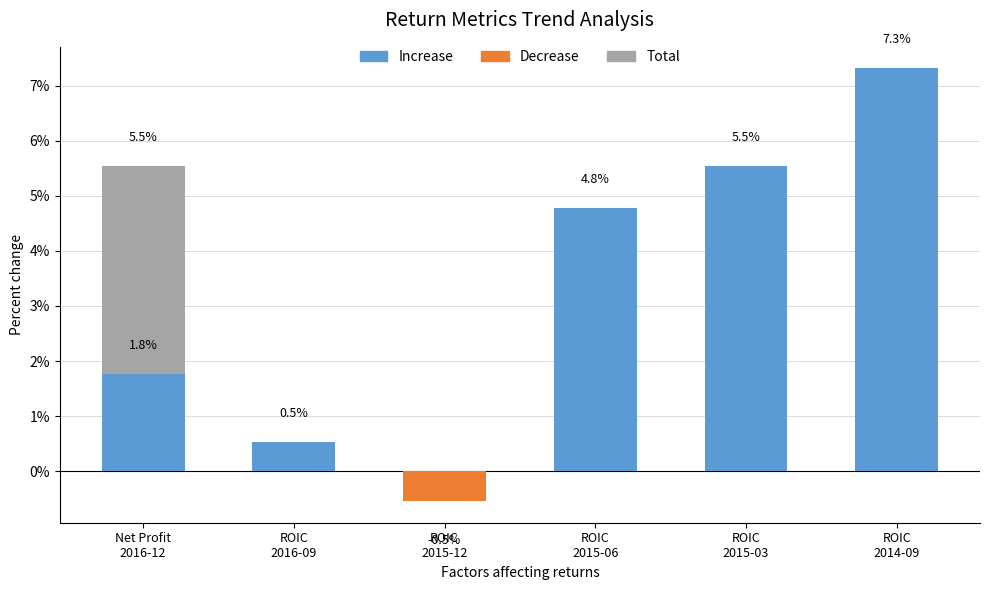

At ROIC
2015-12, list the series in order from largest to smallest.

Total, Increase, Decrease